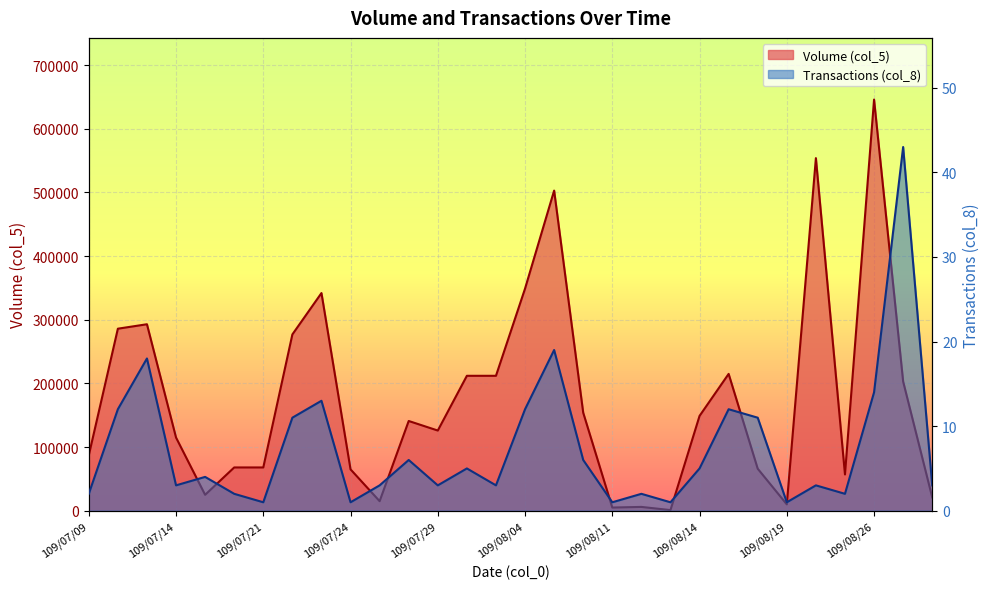

Is the value of Transactions (col_8) at 109/07/30 greater than the value of Volume (col_5) at 109/07/14?

No